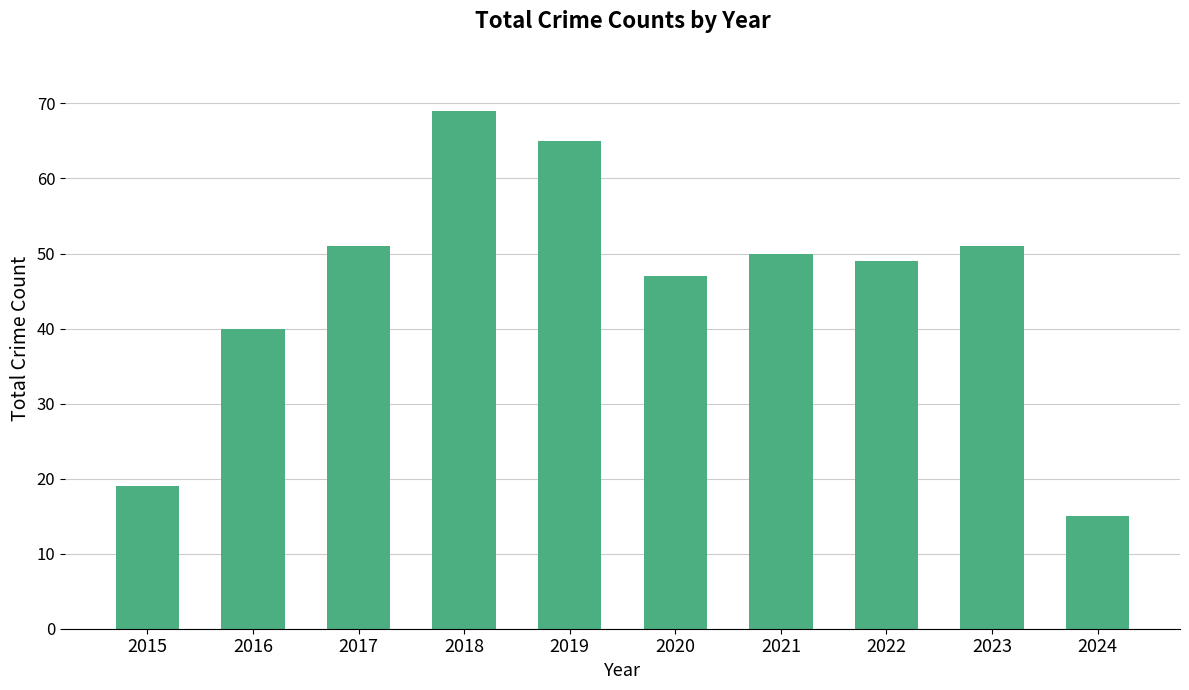

What is the sum of all values?

456